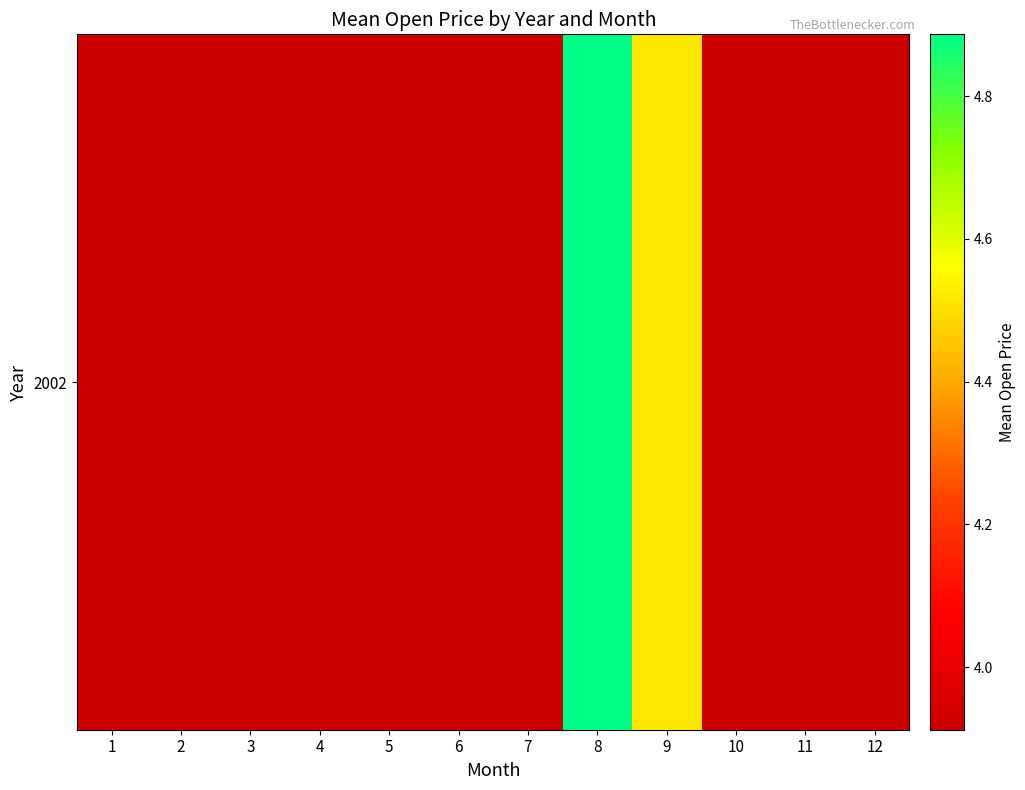

What is the greatest value displayed?

4.9